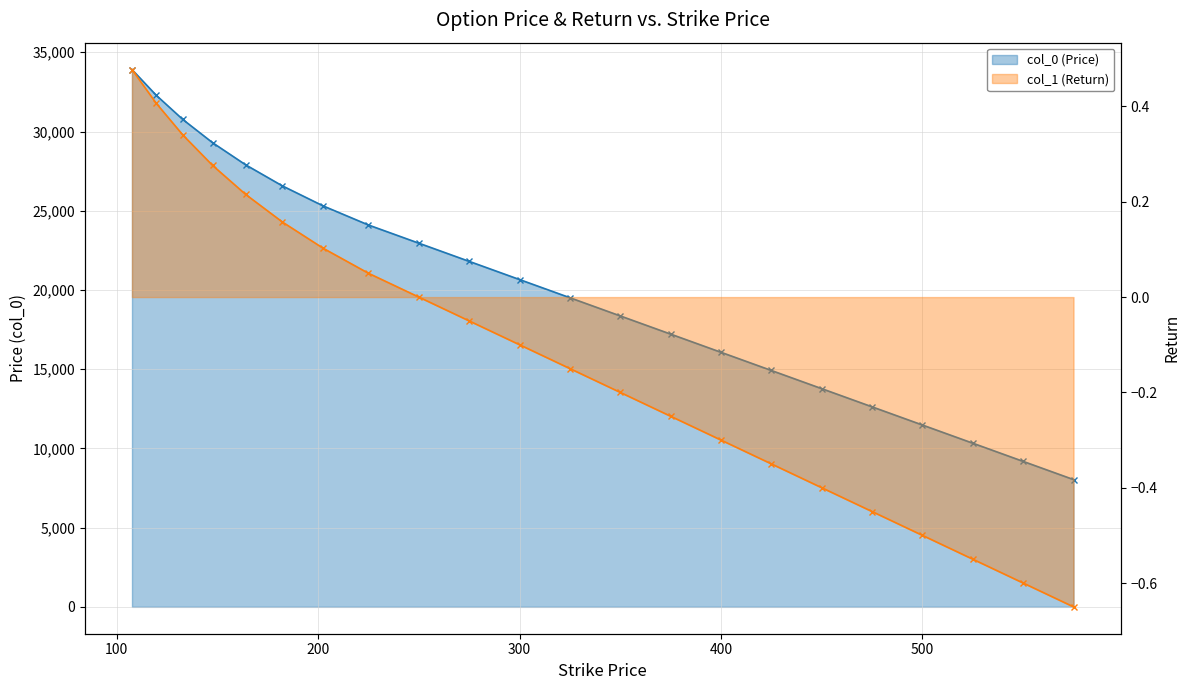

What is the difference between the maximum and minimum values in the col_1 (Return) series?

25877.6